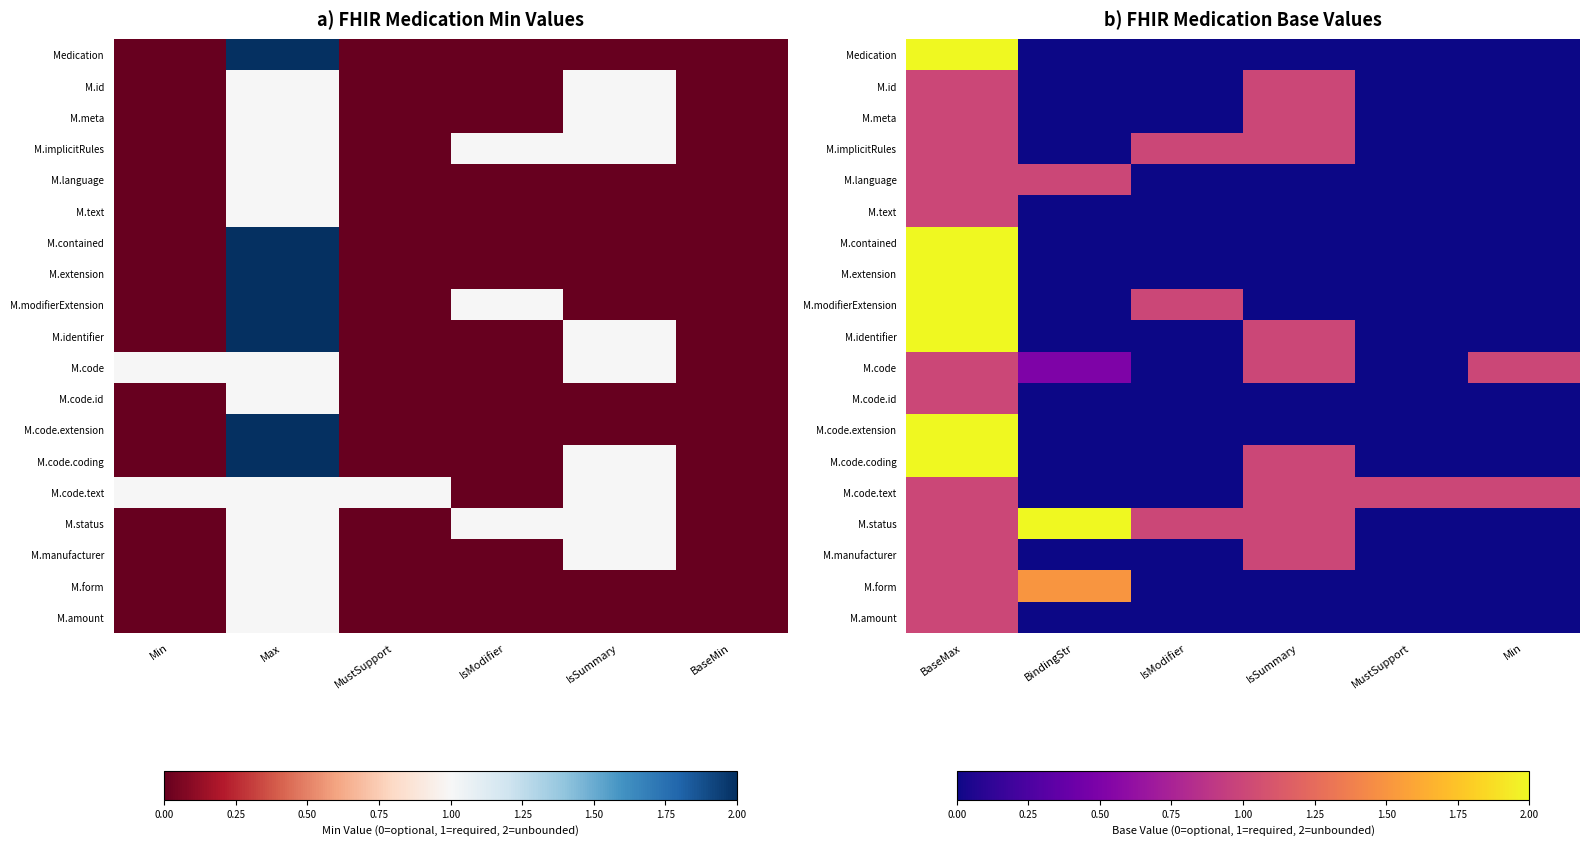

What is the highest value of the M.id series?

1.0